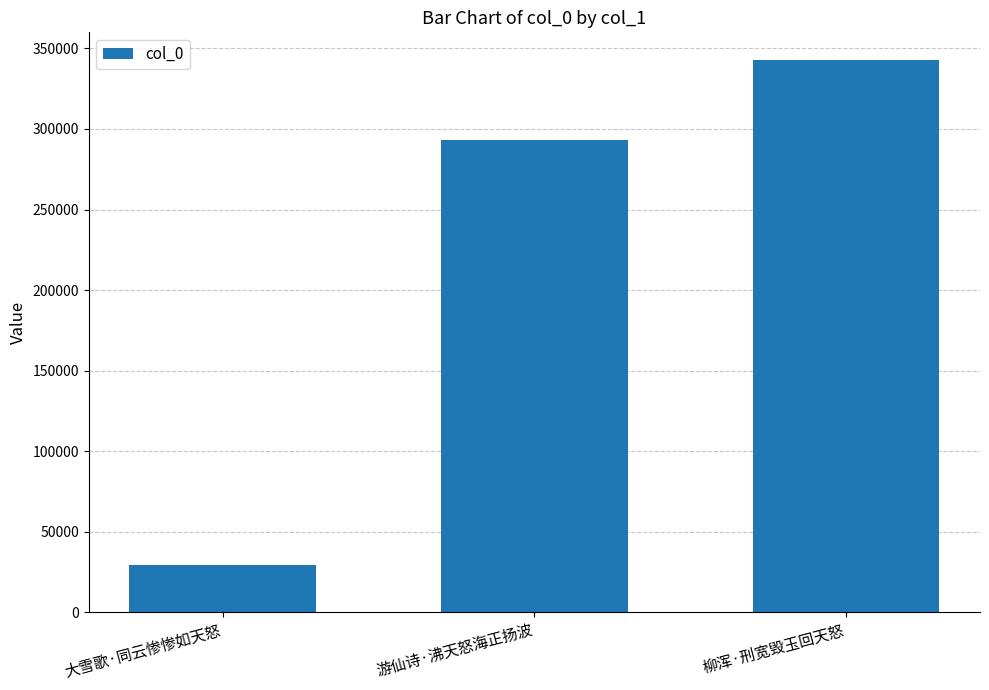

What is the difference between the second highest and minimum values?

263943